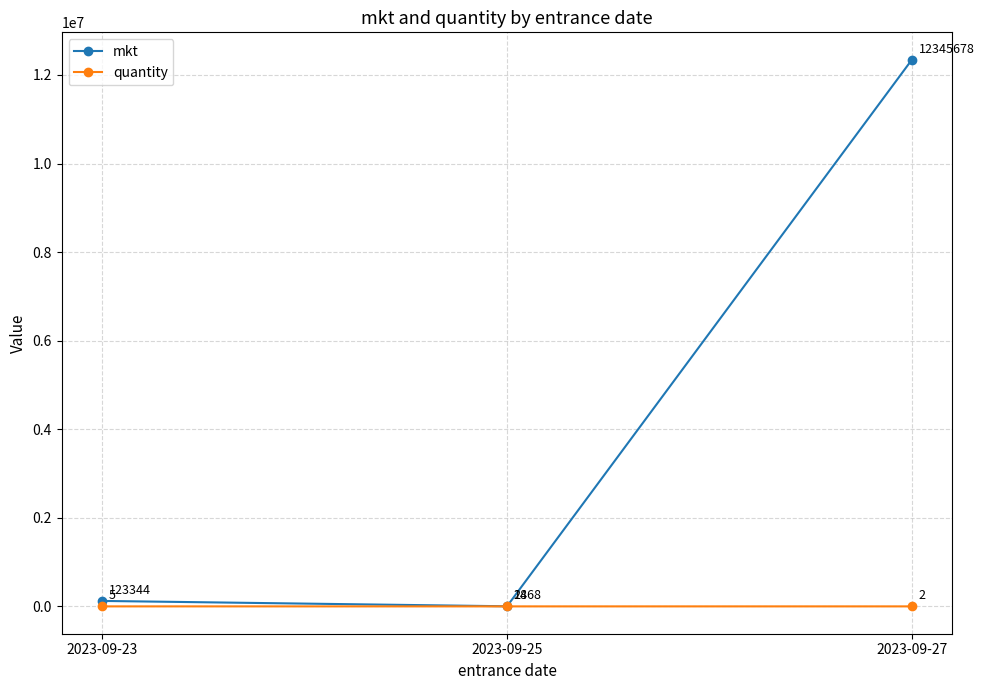

What is the spread (max minus min) of values at 2023-09-27?

12345676